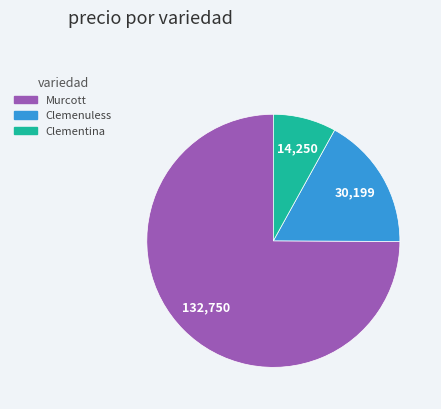

True or false: Murcott accounts for 75% of the total.

True